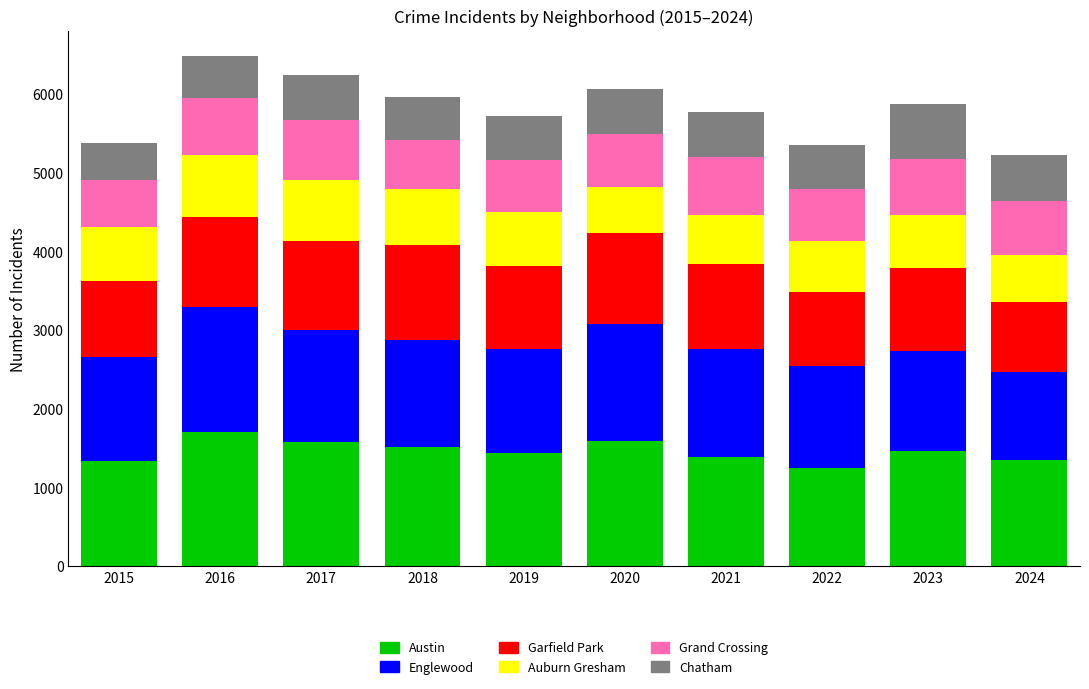

What is the minimum value for Austin?

1244